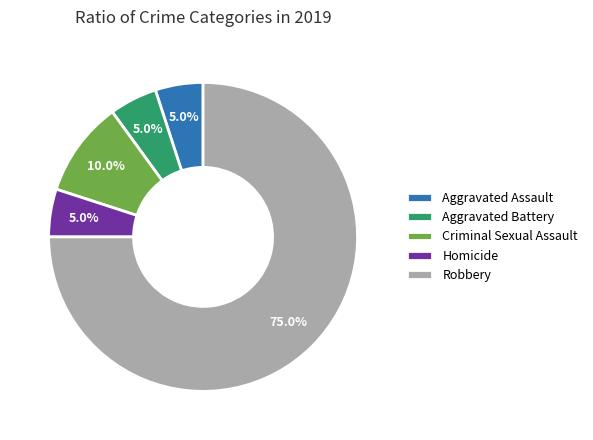

Which slice is the largest?

Robbery